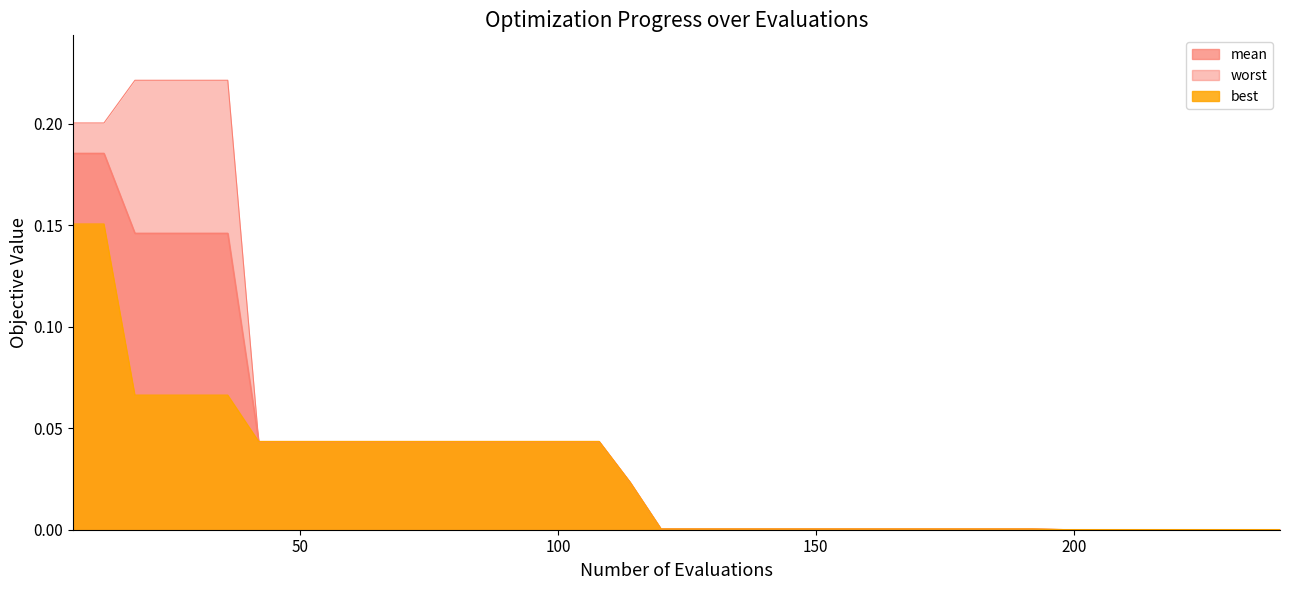

At how many categories does at least one series exceed 0?

40